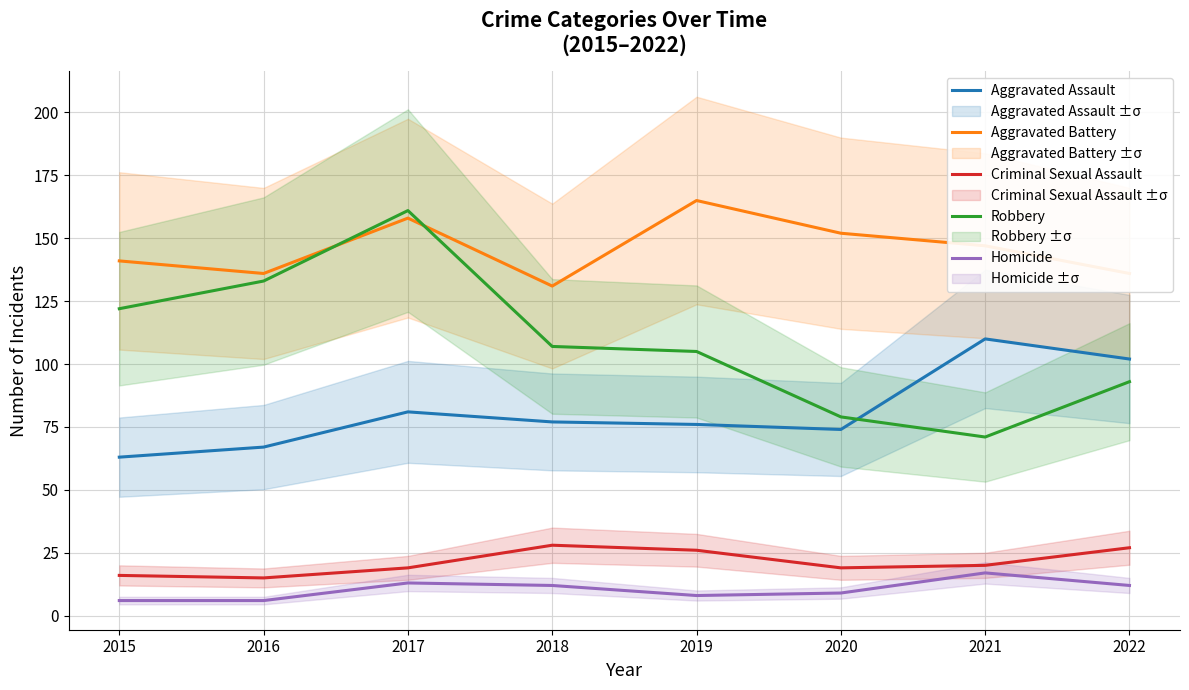

True or false: Aggravated Assault and Criminal Sexual Assault cross at least once.

False